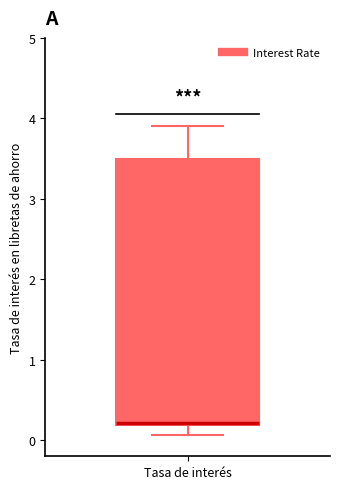

Transcribe this box plot: give where the median line is, the range the box spans, and where the two whiskers end, as read against the y-axis. The values are not printed on the chart, so give them approximately, as read against the axis.

median 0.2 (drawn on the box's lower edge), box 0.2 to 3.5, whiskers 0.1 to 3.9